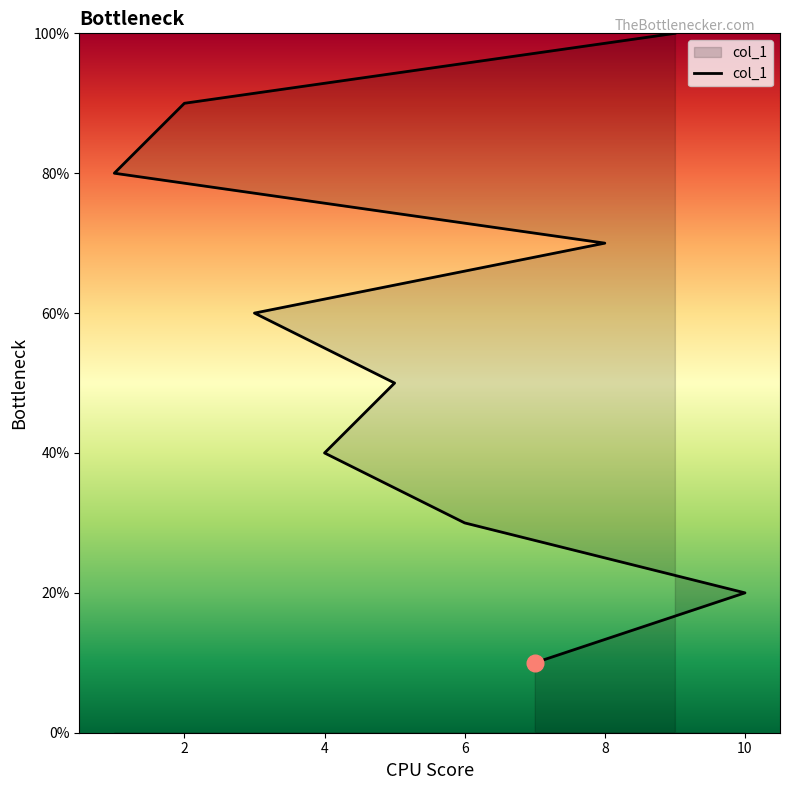

The chart shows a value of 5 at 5. True or false?

True